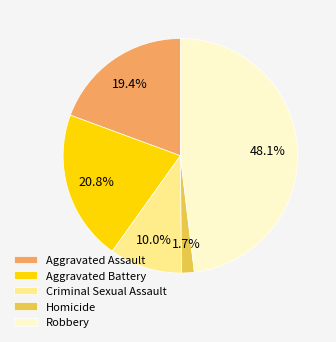

What is the largest slice in the pie chart?

Robbery